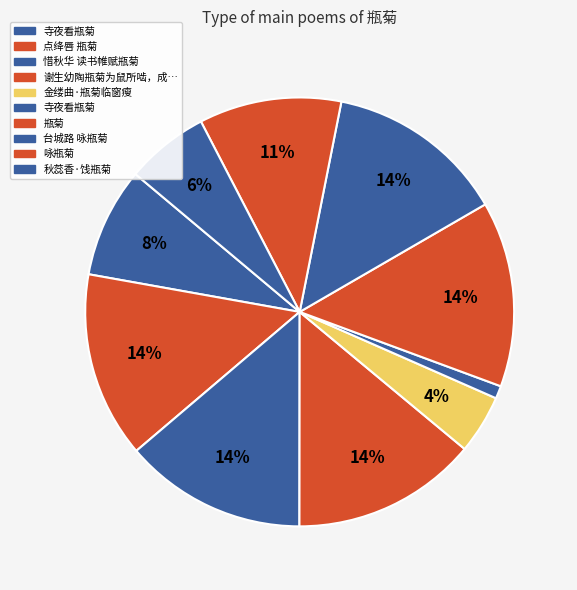

Rank the categories by value from highest to lowest.

点绛唇 瓶菊, 瓶菊, 谢生幼陶瓶菊为鼠所啮，成五律一章，邮寄见示，余偶有所感，有原韵答之, 惜秋华 读书帷赋瓶菊, 台城路 咏瓶菊, 咏瓶菊, 寺夜看瓶菊, 秋蕊香·饯瓶菊, 金缕曲·瓶菊临窗瘦, 寺夜看瓶菊